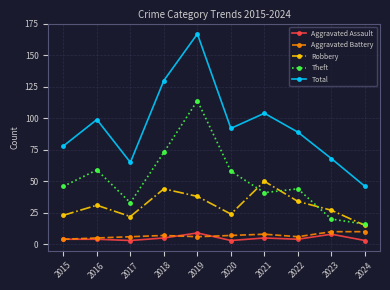

What is the sum of the Theft values at 2023 and 2017?

53